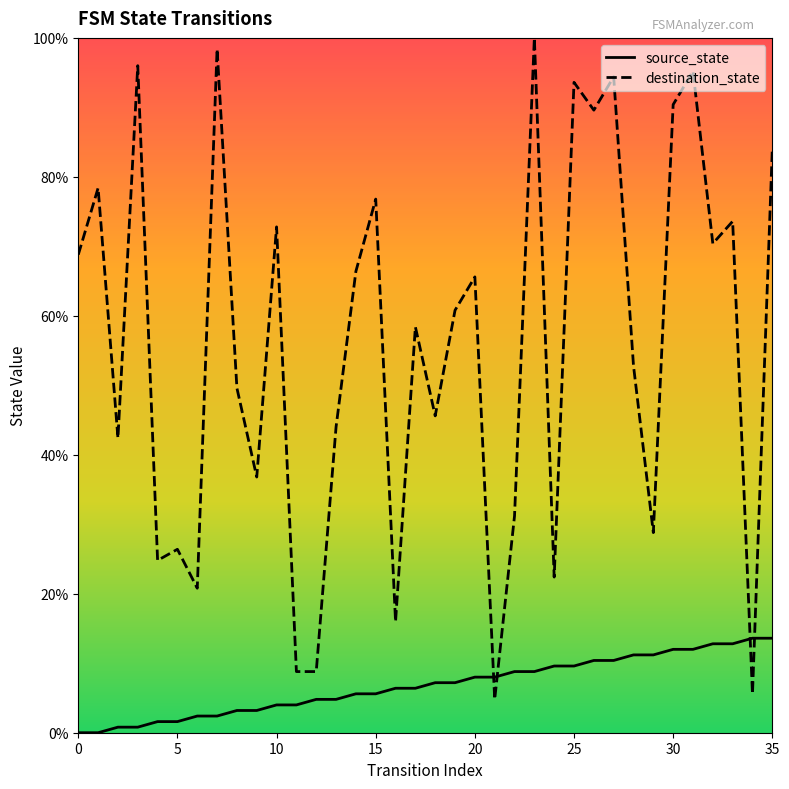

How many times do destination_state and source_state cross each other?

4